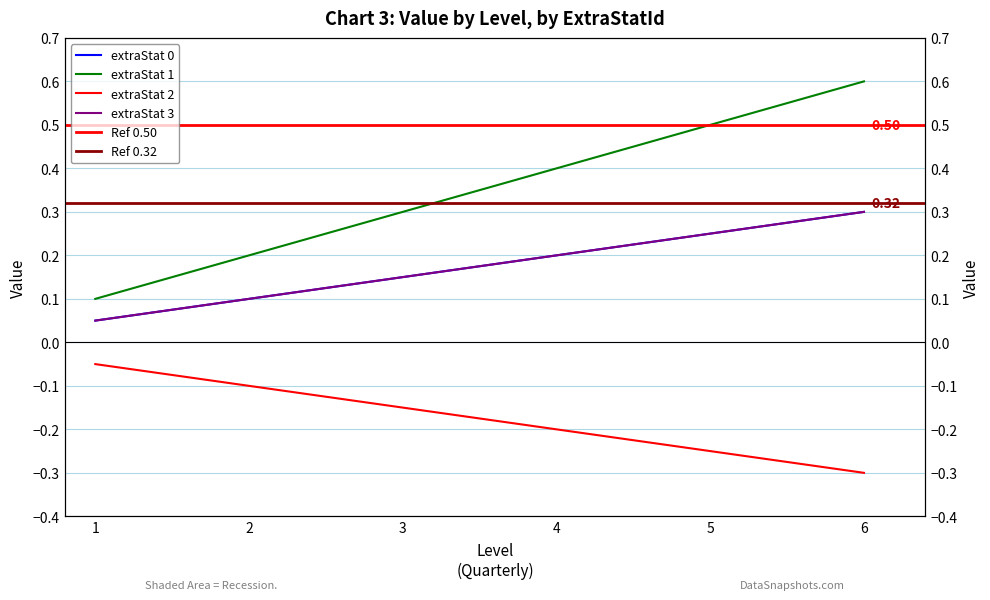

What is the total value across all series at 2?

0.3